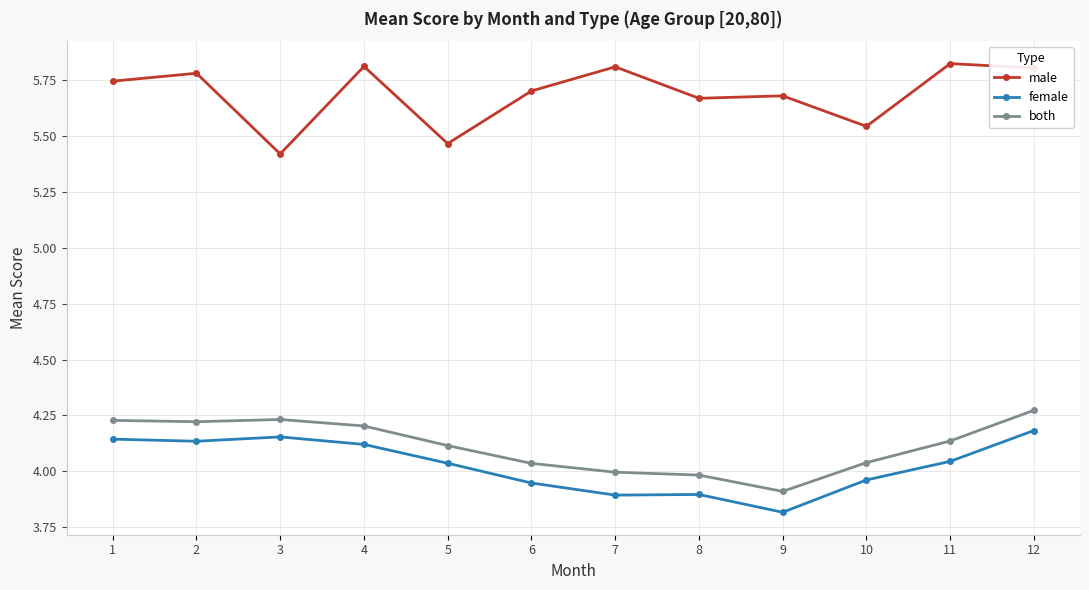

How many series are shown in this chart?

3